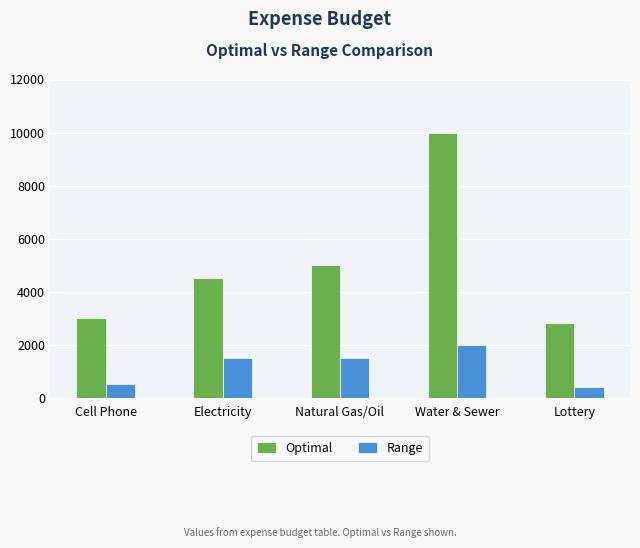

Is it true that Optimal equals 2474 at Water & Sewer?

False